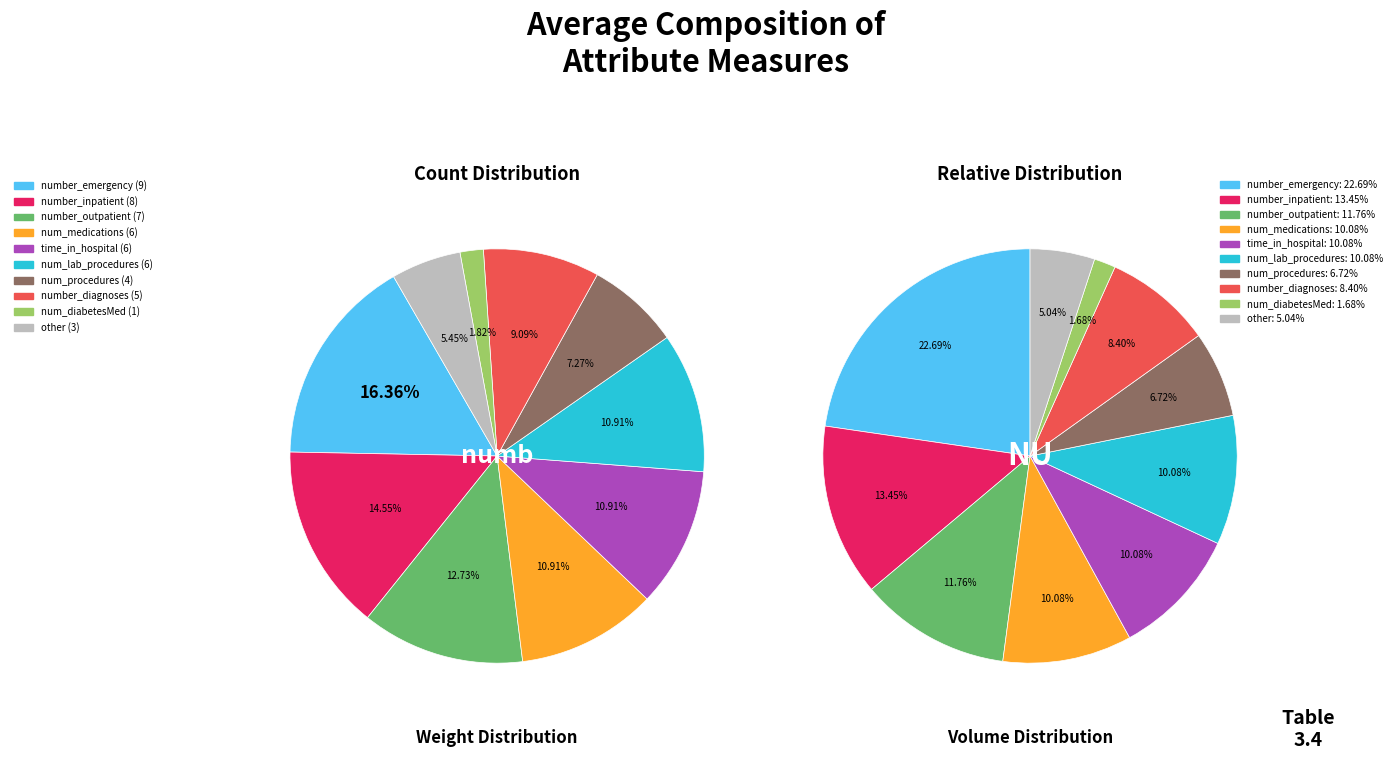

Which has a higher value, number_outpatient or num_medications?

number_outpatient